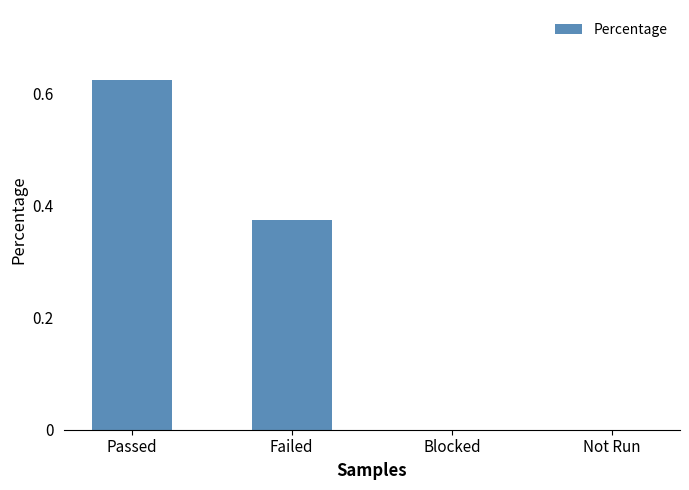

Which category has the highest value across all series?

Passed